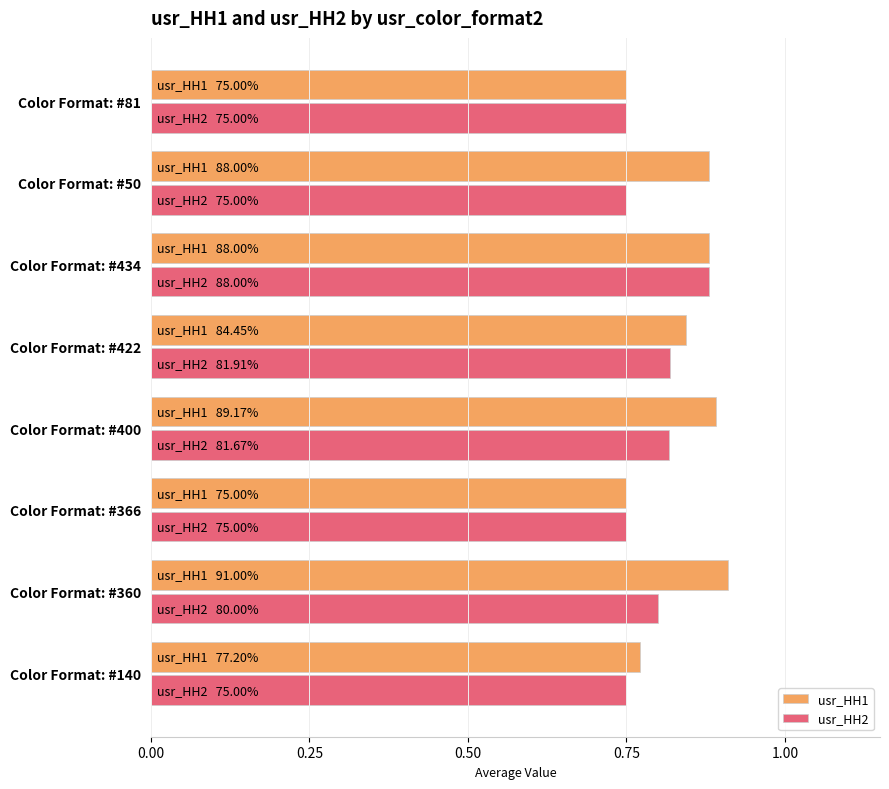

What are all the series names shown in the legend?

usr_HH1, usr_HH2